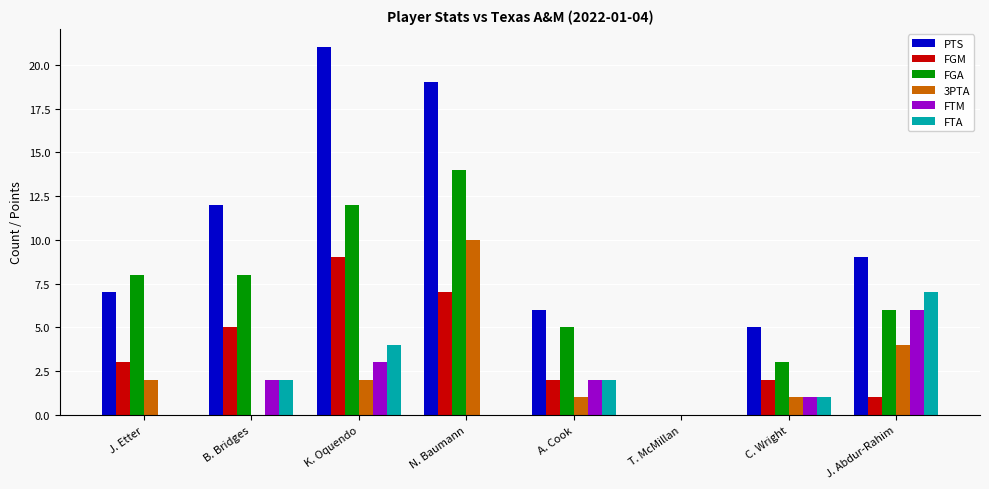

What is the total value across all series at B. Bridges?

29